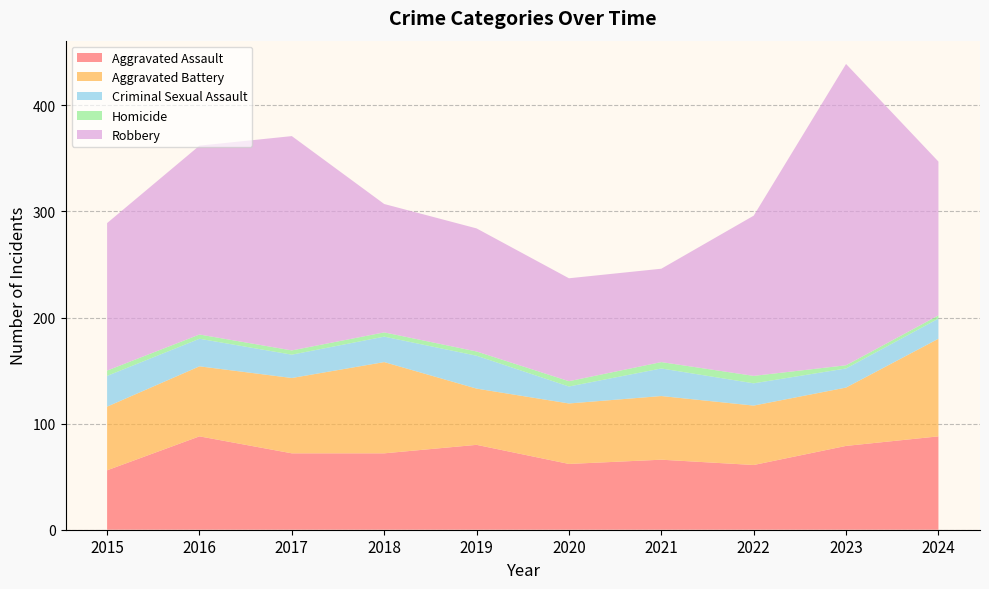

Reading right to left, extract all data points from this chart.

Aggravated Assault: 88	79	61	66	62	80	72	72	88	56
Aggravated Battery: 92	55	56	60	57	53	86	71	66	60
Criminal Sexual Assault: 19	18	21	26	16	31	24	22	26	29
Homicide: 3	3	7	6	5	4	4	4	4	5
Robbery: 145	284	151	88	97	116	121	202	178	139